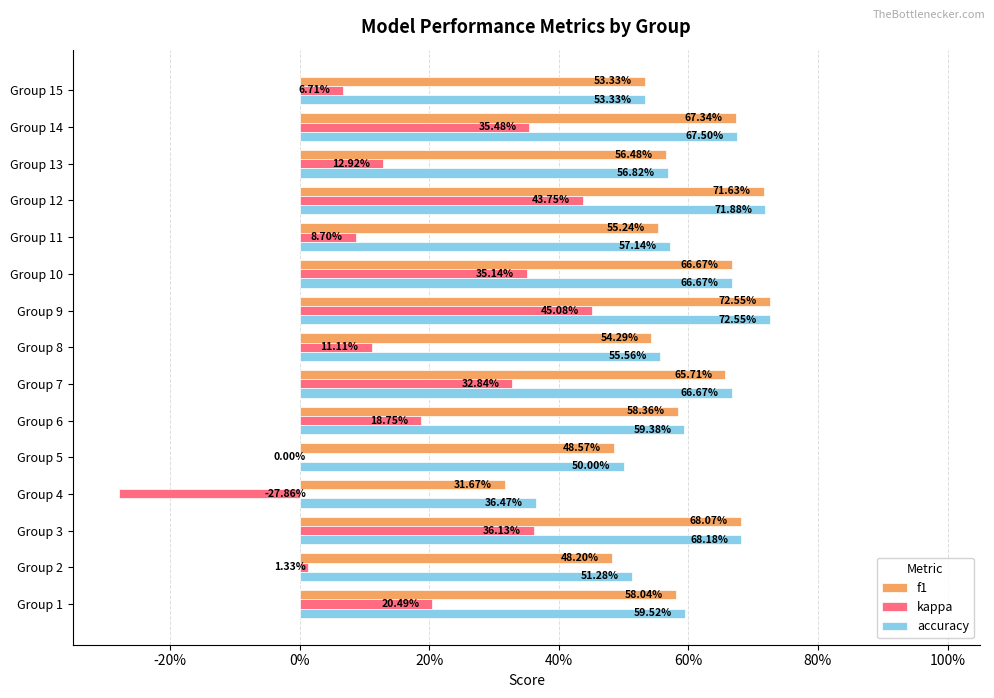

What are all the series names shown in the legend?

f1, kappa, accuracy